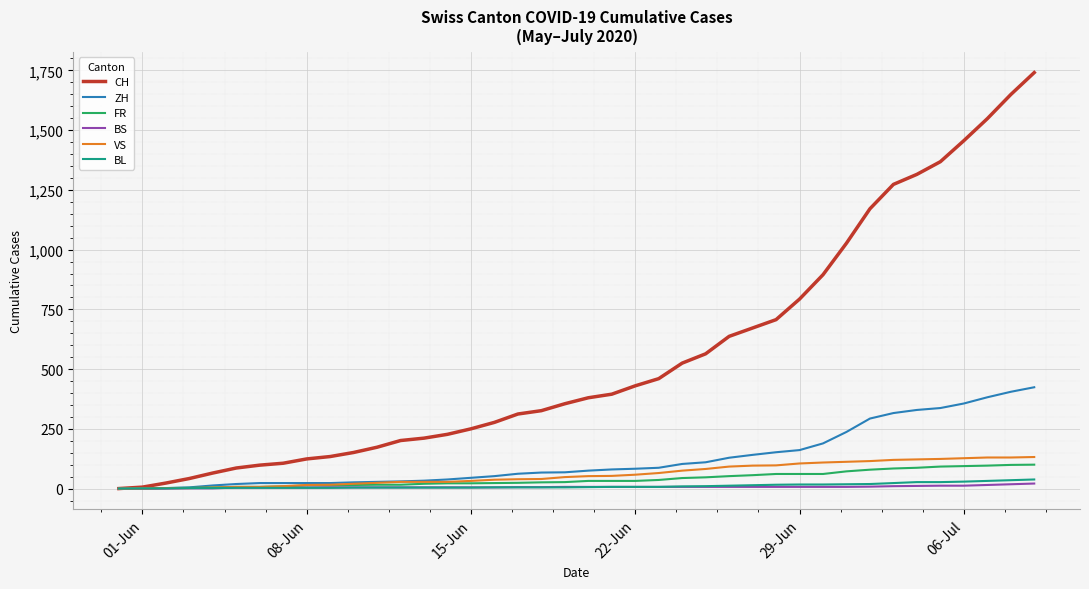

What is the greatest value displayed?

1741